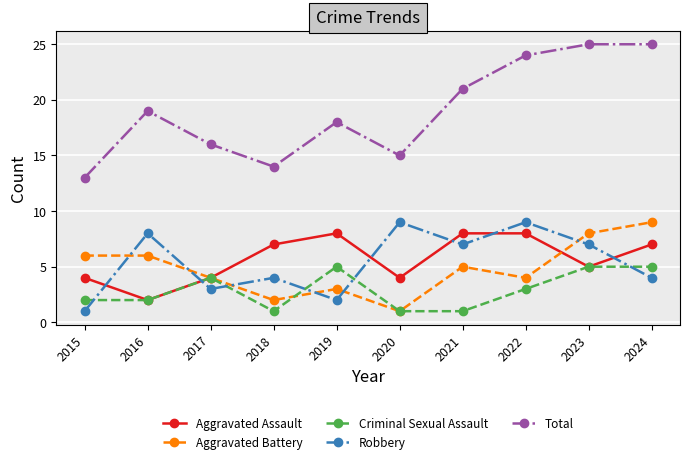

What is the value of the Total point at the 5th from the left?

18